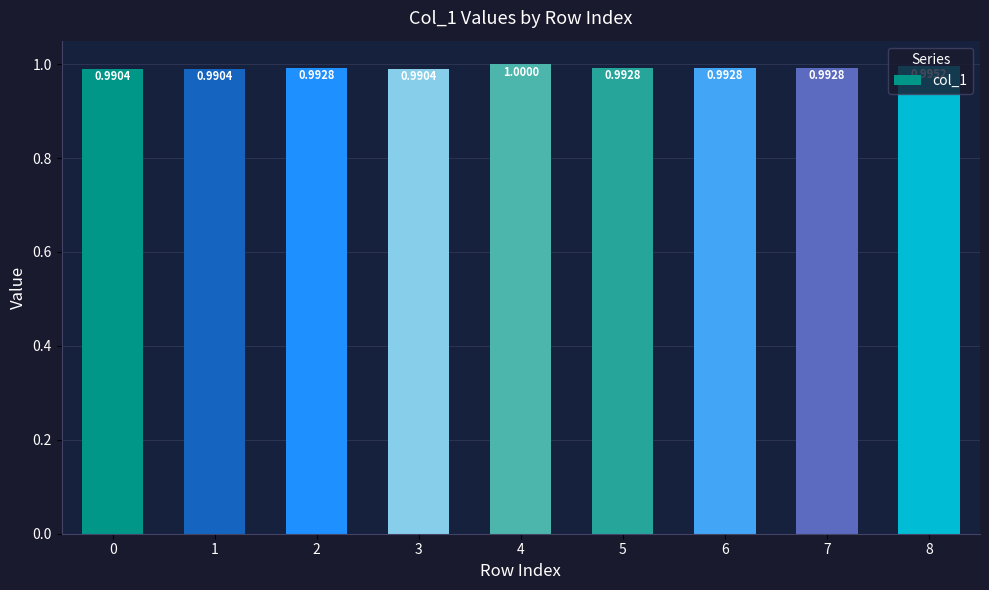

What is the sum of the values at 0 and 3?

2.0